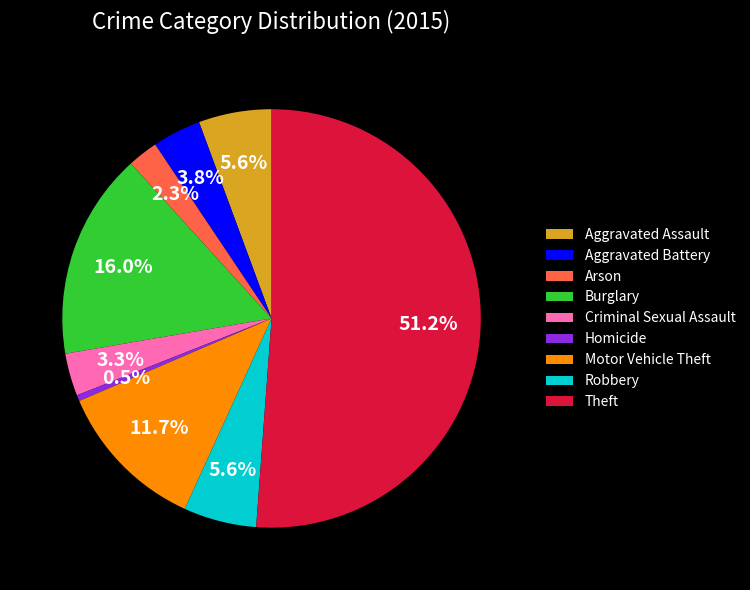

How many slices are in this pie chart?

9